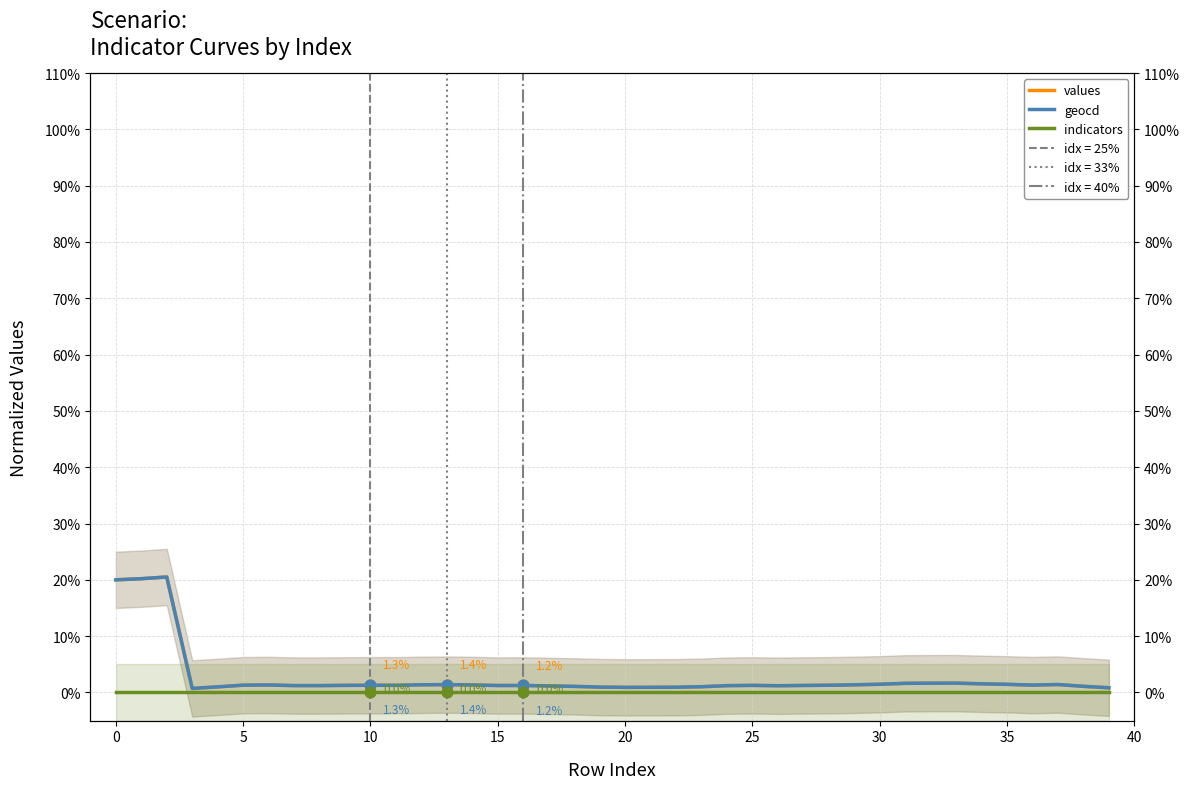

Which series has the largest Y range (max minus min)?

values